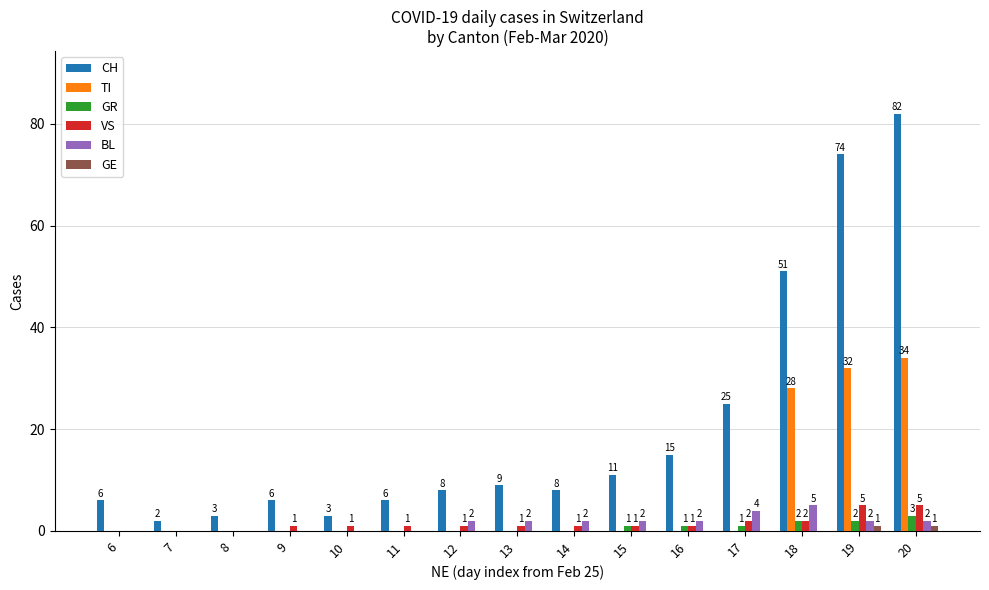

Reading left to right, what are all the values shown in this chart?

CH: 6	2	3	6	3	6	8	9	8	11	15	25	51	74	82
TI: 0	0	0	0	0	0	0	0	0	0	0	0	28	32	34
GR: 0	0	0	0	0	0	0	0	0	1	1	1	2	2	3
VS: 0	0	0	1	1	1	1	1	1	1	1	2	2	5	5
BL: 0	0	0	0	0	0	2	2	2	2	2	4	5	2	2
GE: 0	0	0	0	0	0	0	0	0	0	0	0	0	1	1